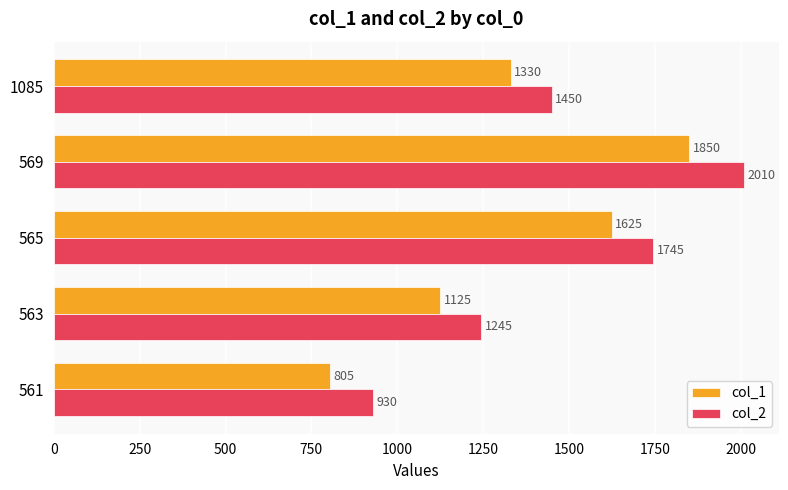

Read the col_2 value at 1085.

1450